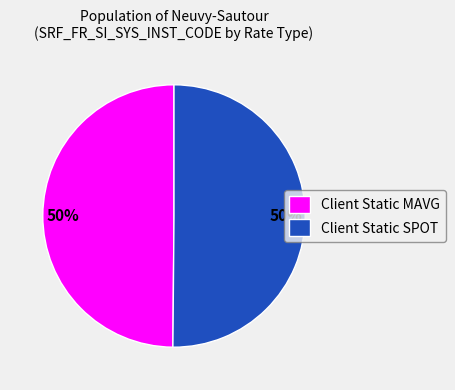

The Client Static SPOT slice represents 50% of the pie. True or false?

True